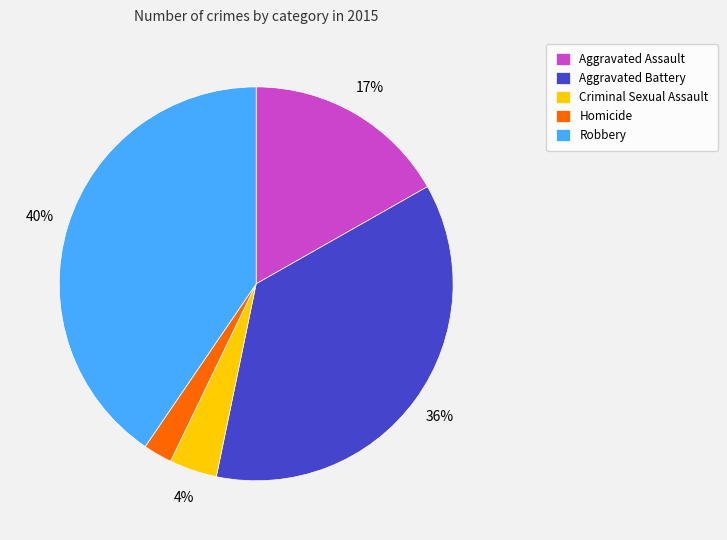

Rank the categories by value from lowest to highest.

Homicide, Criminal Sexual Assault, Aggravated Assault, Aggravated Battery, Robbery